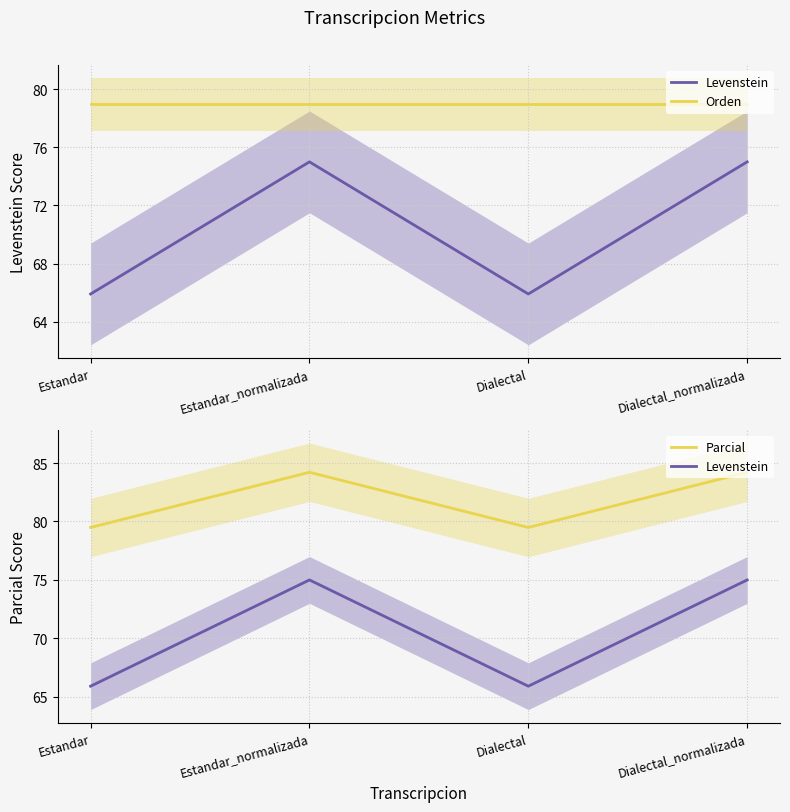

Is the value of Levenstein at Dialectal greater than the value of Orden at Estandar?

No